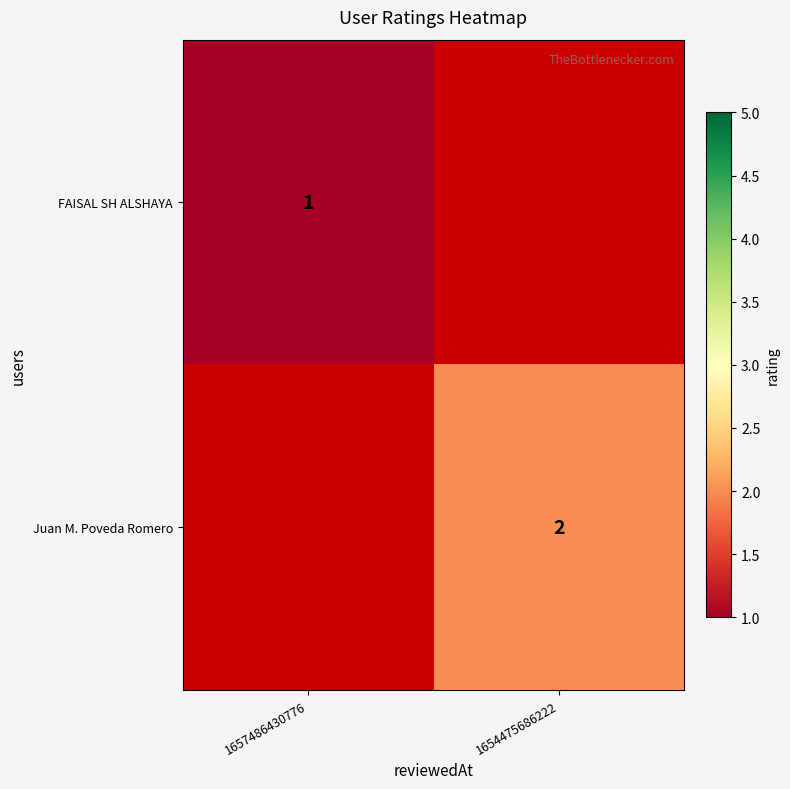

True or false: Juan M. Poveda Romero has a value of 3 at 1654475686222.

False